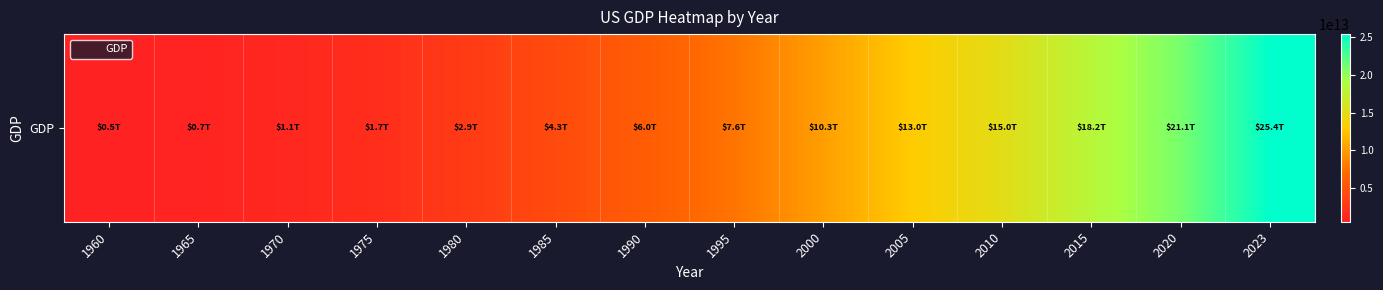

How many distinct data groups are displayed?

1